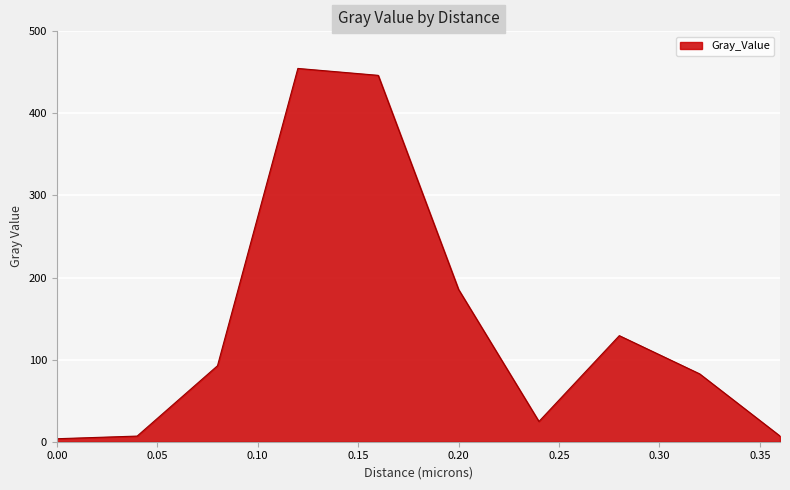

What is the difference between the maximum and minimum values?

451.2